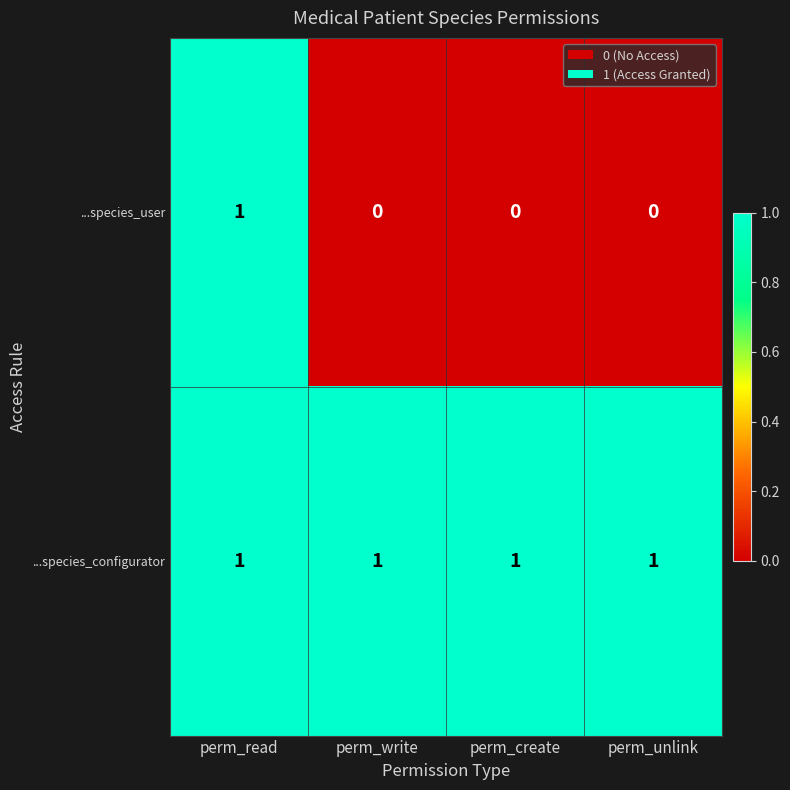

The ...species_user series shows 0 at perm_unlink. True or false?

True